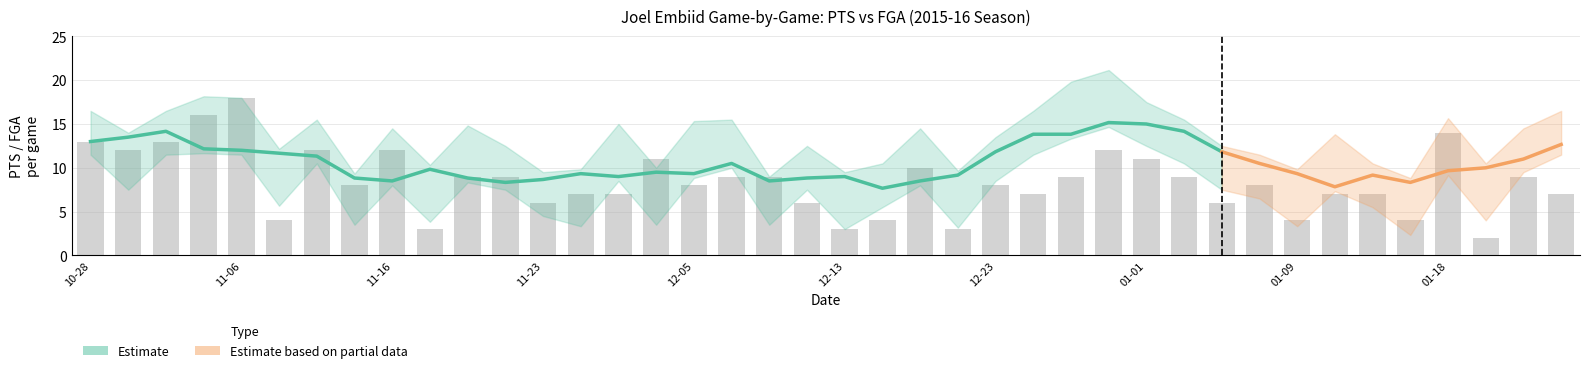

How many bars are there in total?

40